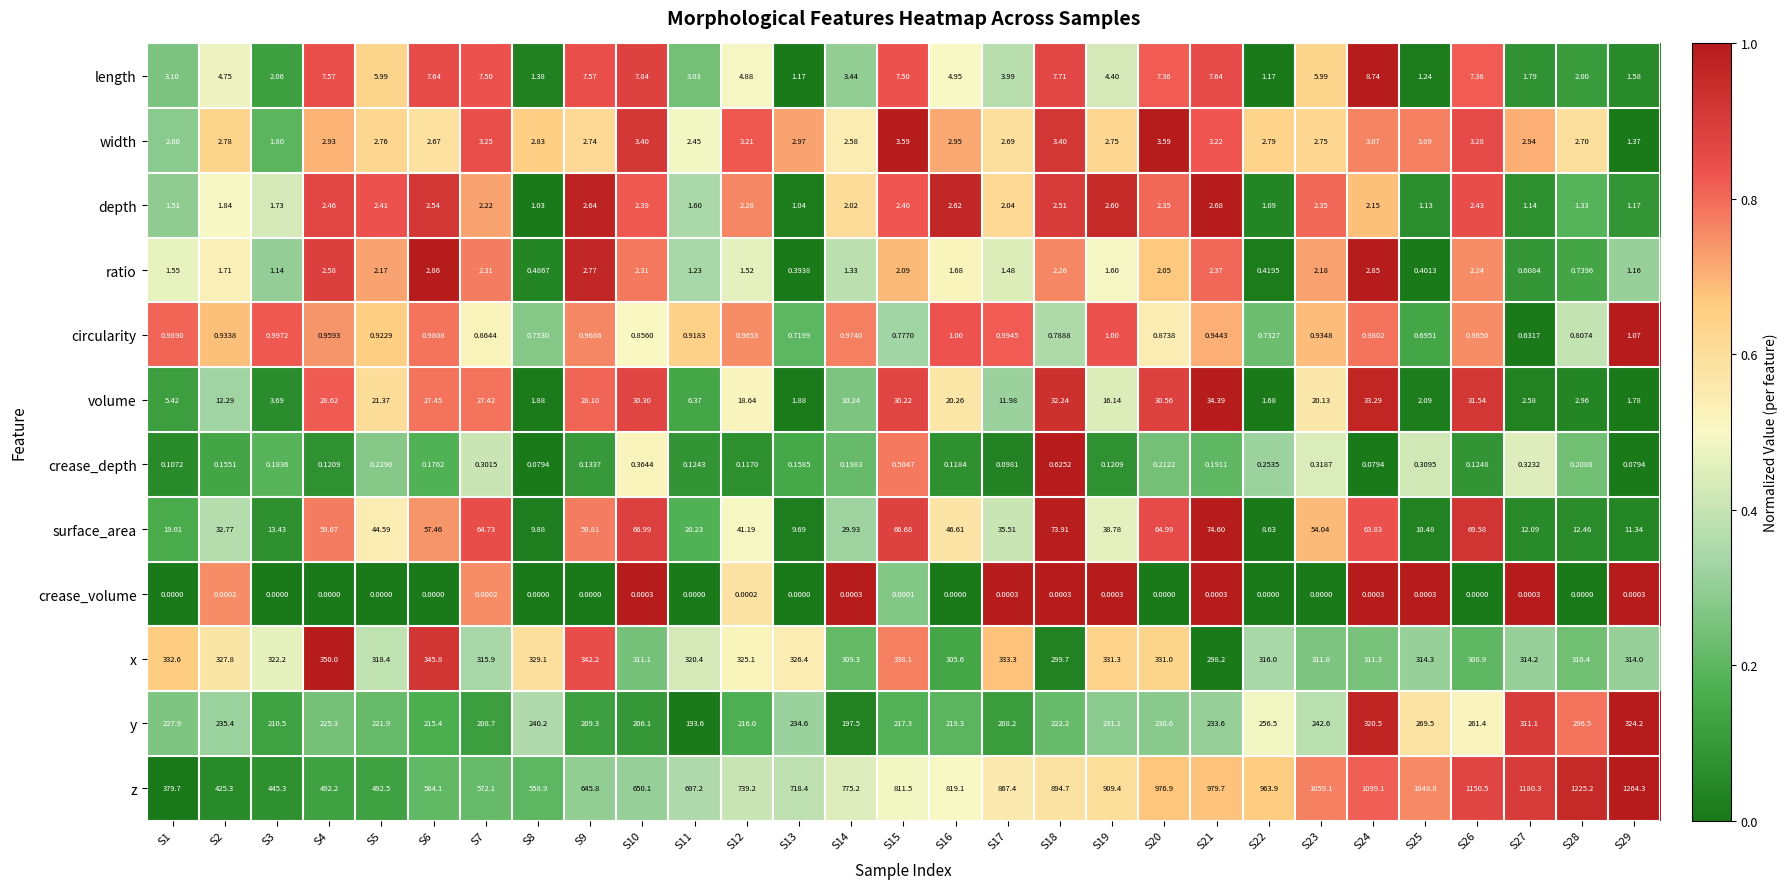

What is the difference between the highest and lowest values at S18?

894.7